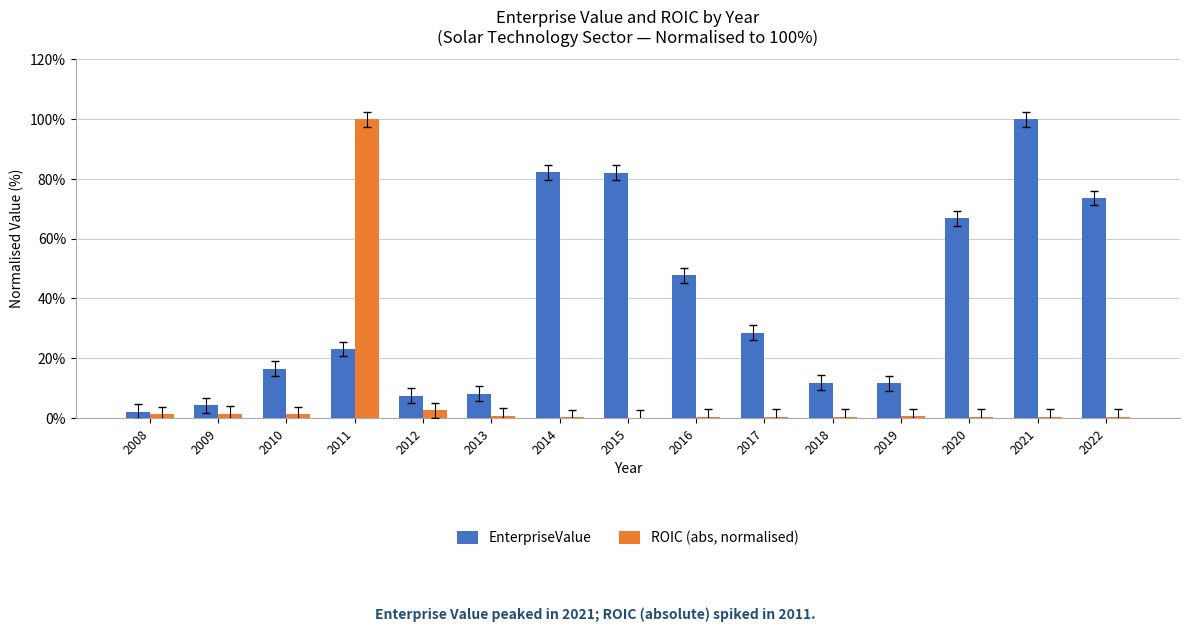

How many categories are shown in the chart?

15